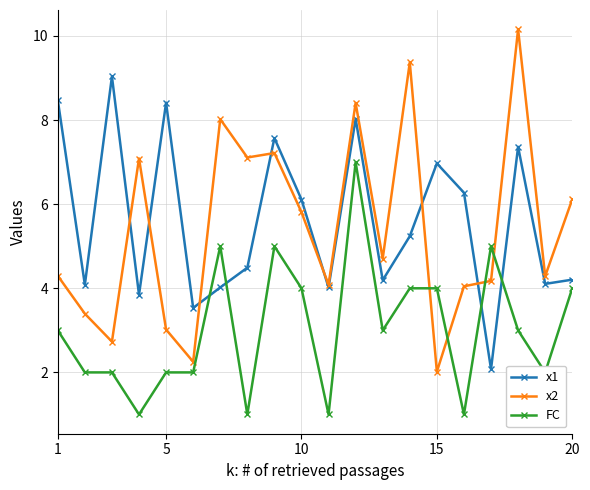

What is the minimum value shown in the chart?

1.0